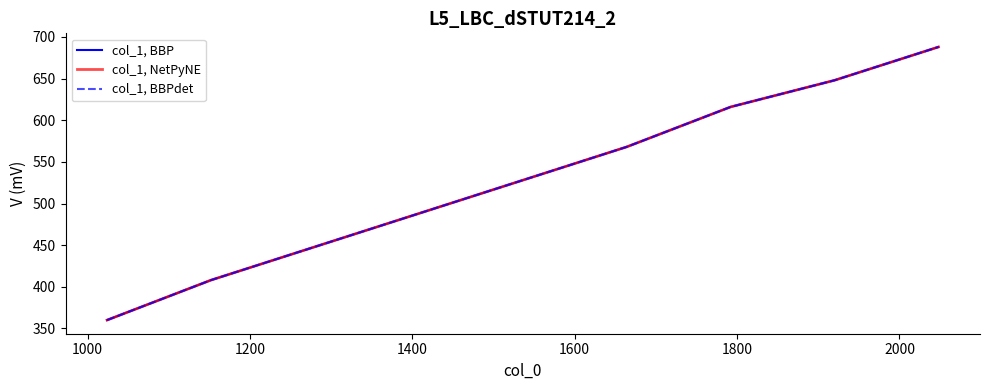

Is this an area chart (filled region under the line)?

No